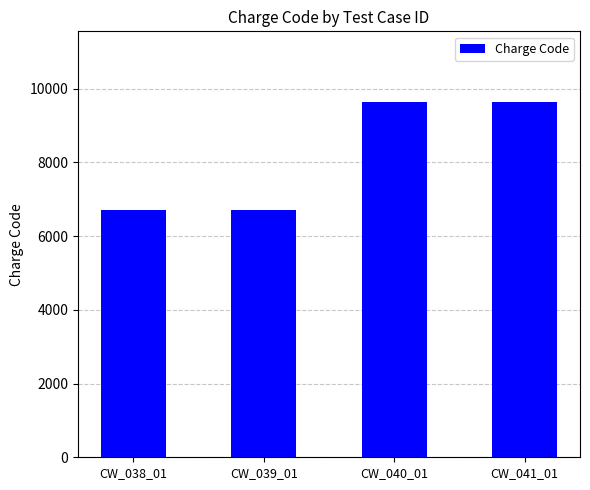

The value at CW_041_01 is 9632. True or false?

True